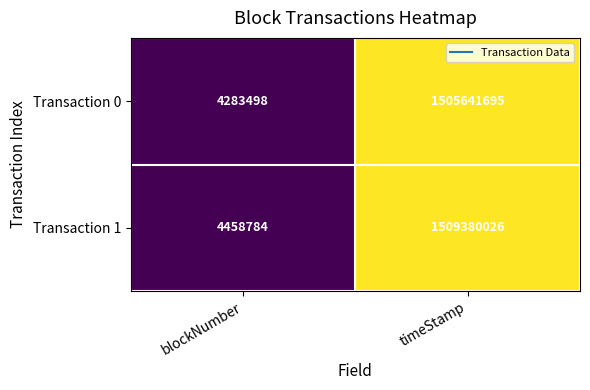

What is the average value of the Transaction 1 series?

756919405